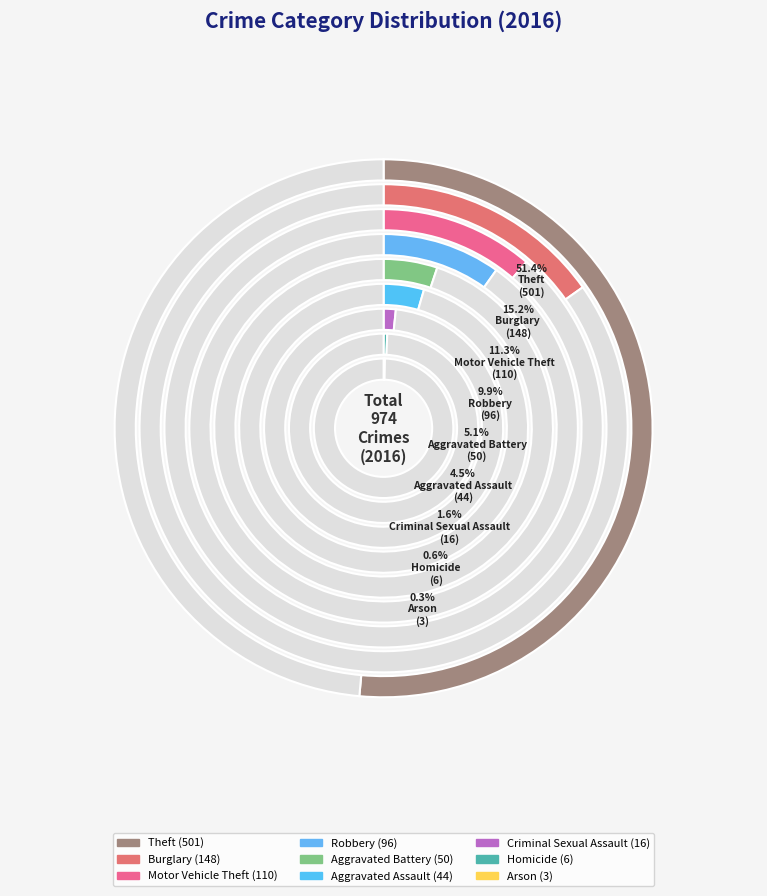

What percentage is the Theft slice, to the nearest percent?

51%